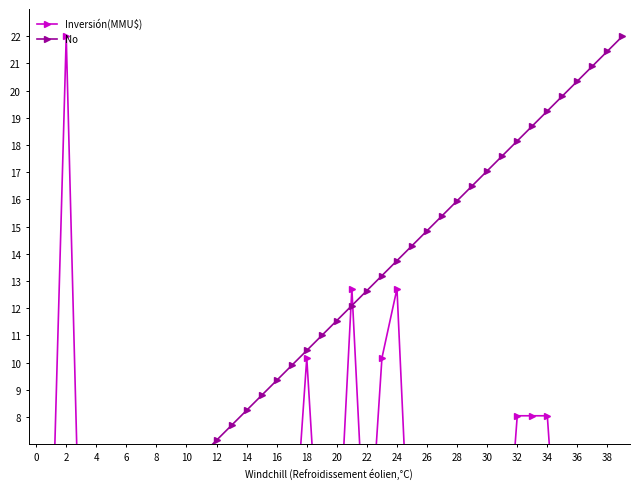

Between 10 and 14, which is larger?

14